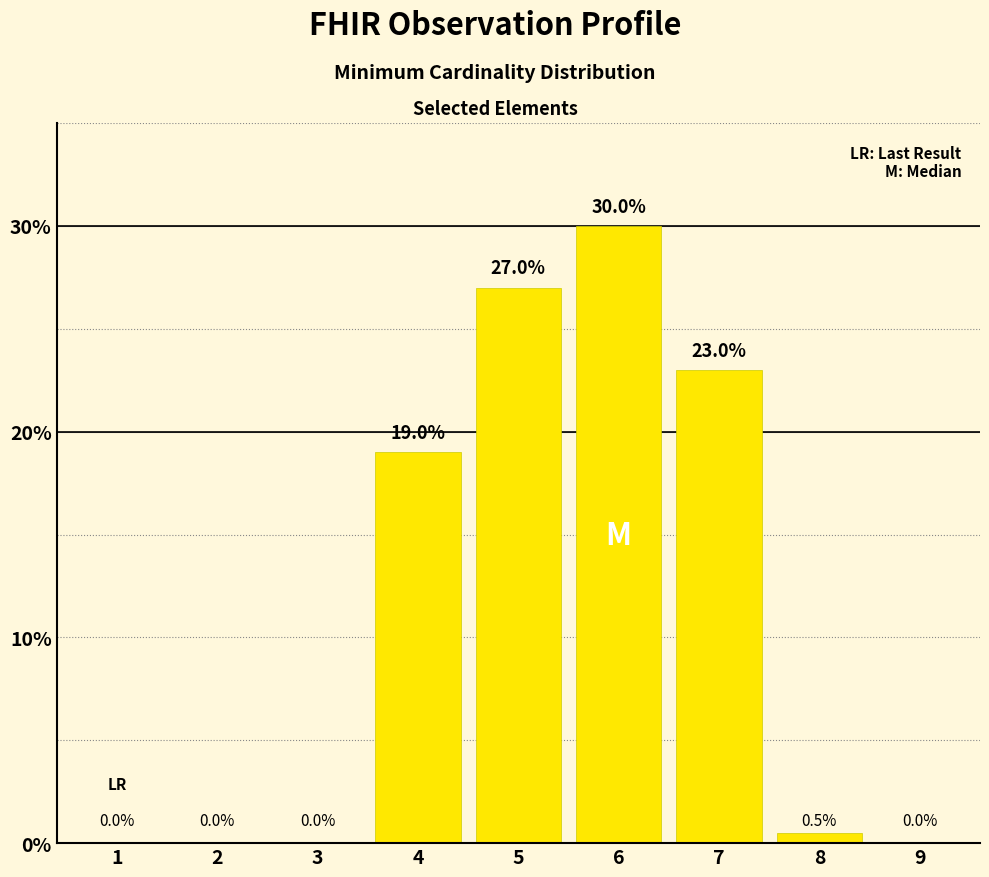

What is the sum of all values?

99.5